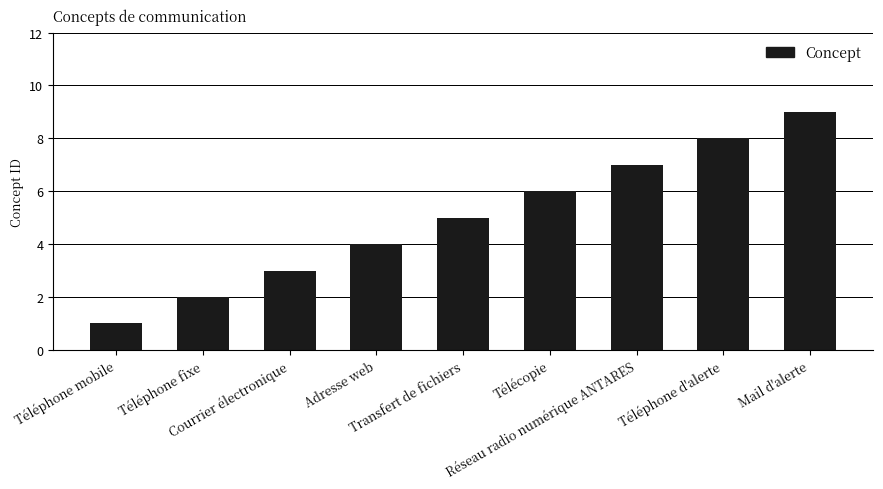

Rank the categories by value from highest to lowest.

Mail d'alerte, Téléphone d'alerte, Réseau radio numérique ANTARES, Télécopie, Transfert de fichiers, Adresse web, Courrier électronique, Téléphone fixe, Téléphone mobile